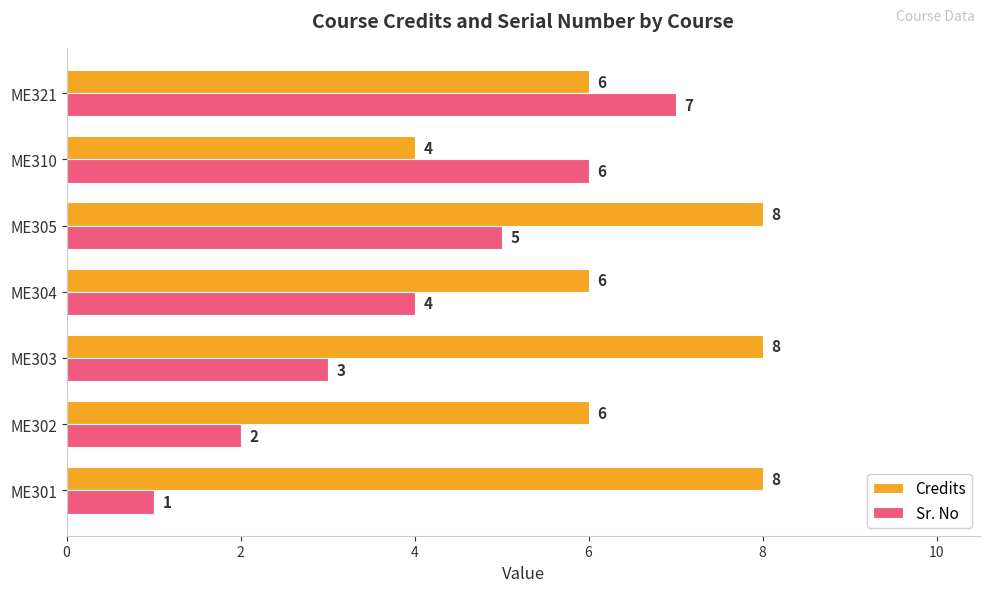

True or false: Credits has a value of 11 at ME301.

False